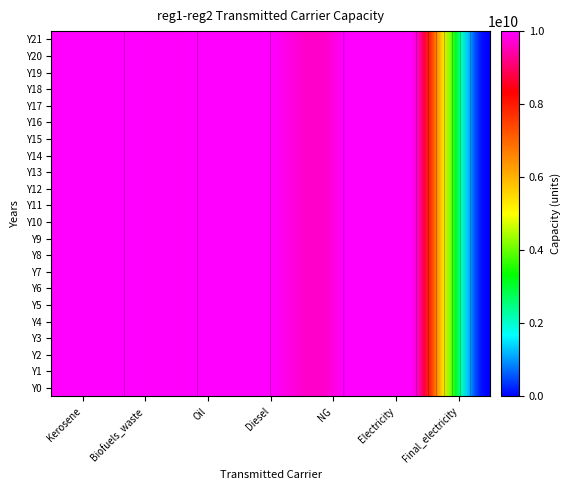

Is the value of Y13 at 3 greater than the value of Y6 at 0?

No